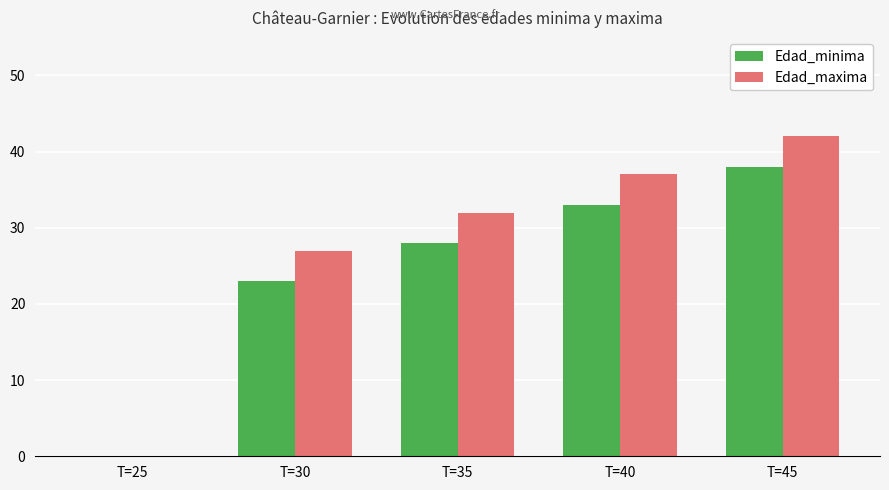

Where is Edad_minima nearest to the value 19?

T=30